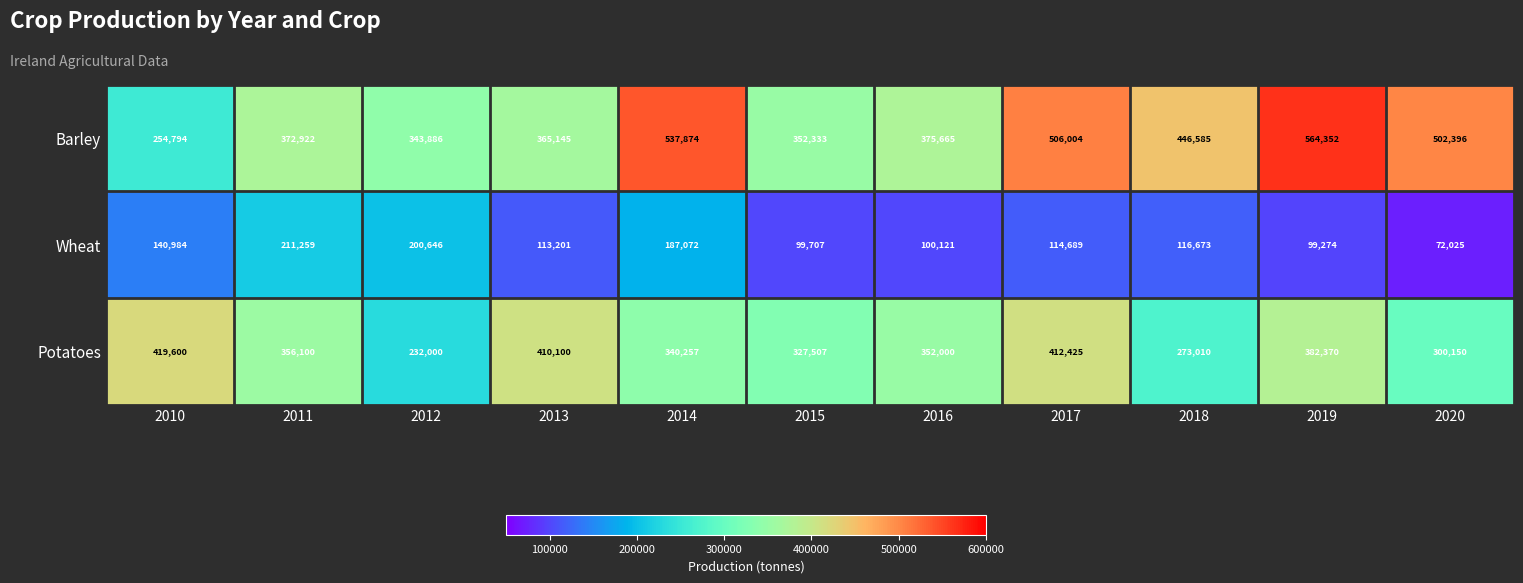

How many series are shown in this chart?

3